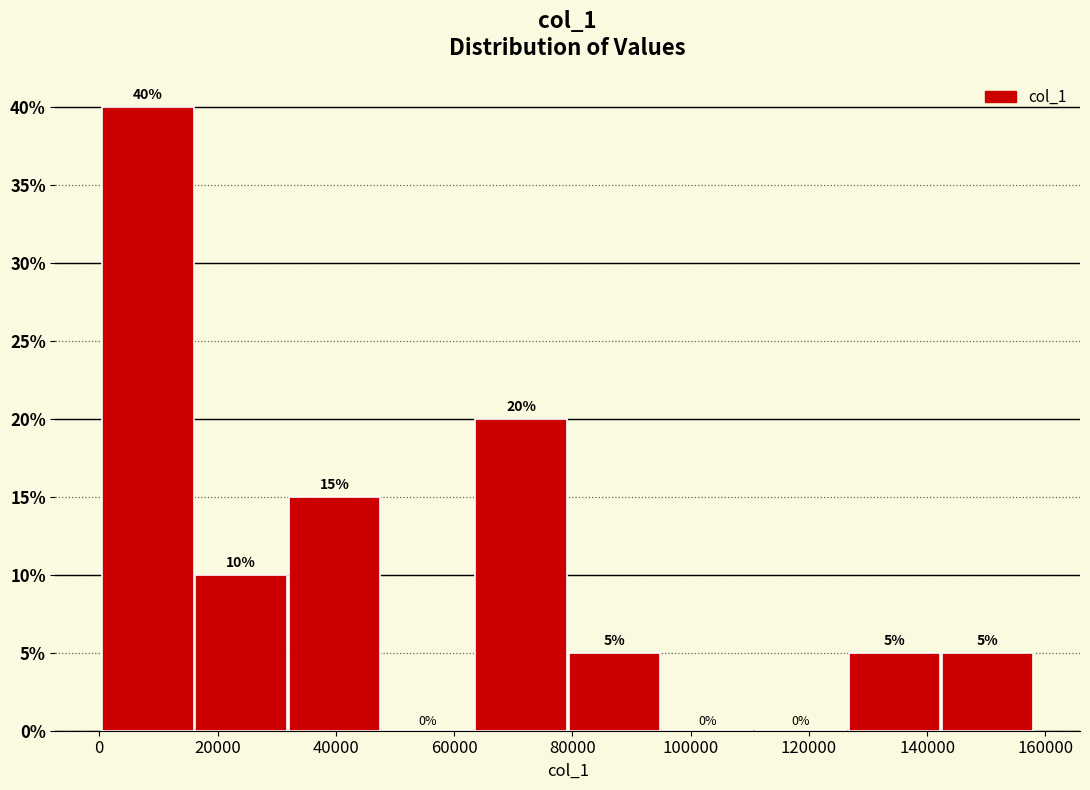

How tall is the bar that spans 142000 to 158000 on the x-axis? The bar edges are not printed on the chart, so give them approximately, as read against the axis.

5